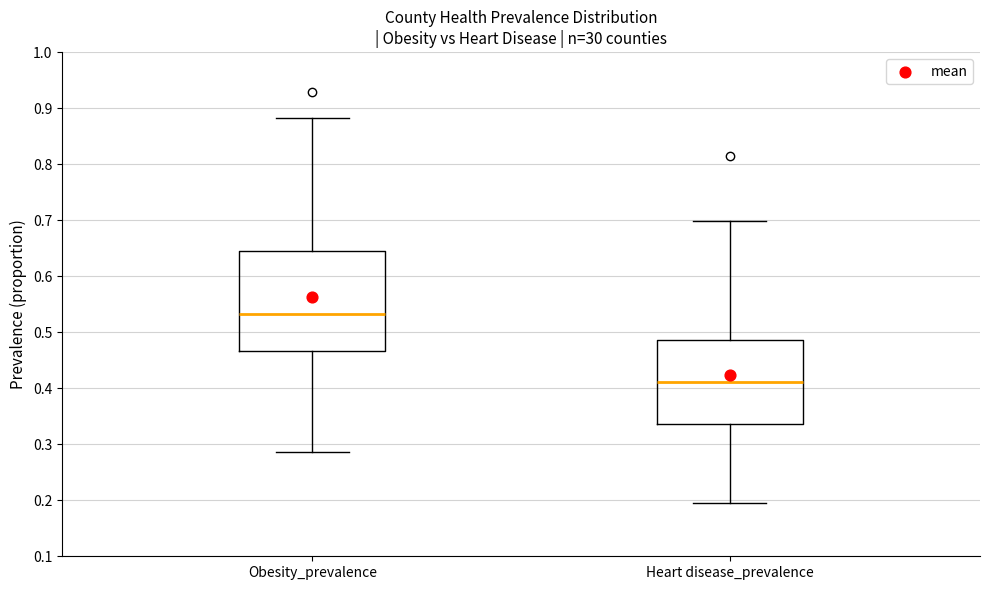

Which box's median line is the lowest?

Heart disease_prevalence